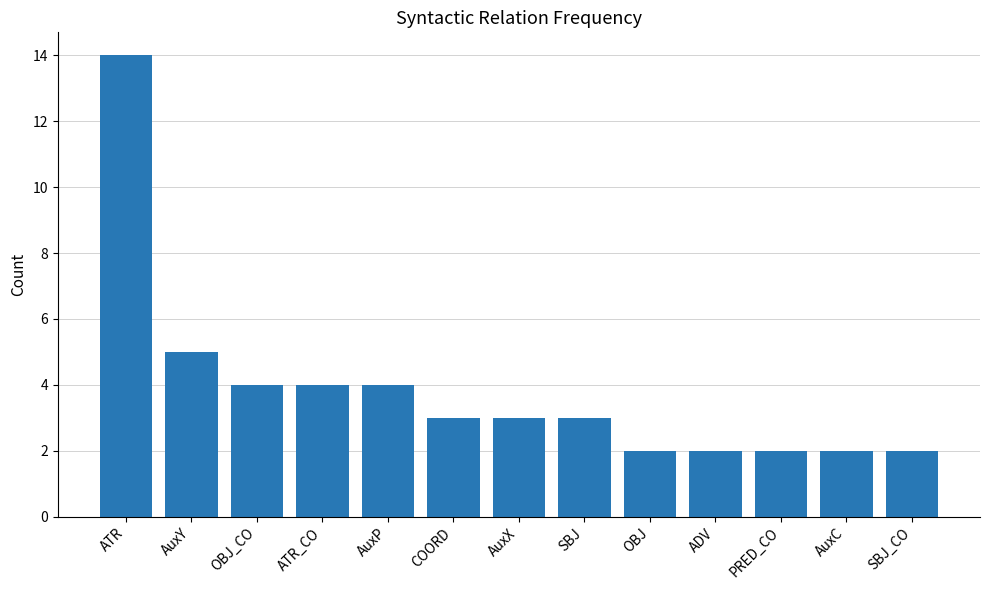

How many series are shown in this chart?

1